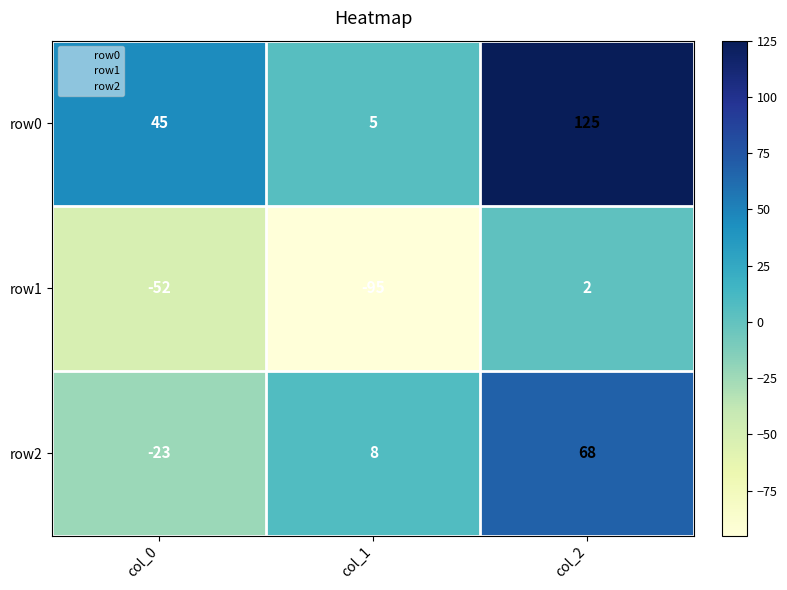

Which series has the widest spread of values?

row0